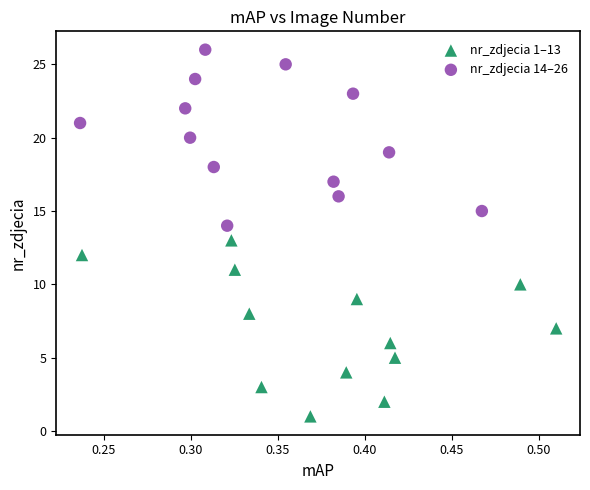

Which series contains the highest Y value?

nr_zdjecia 14–26